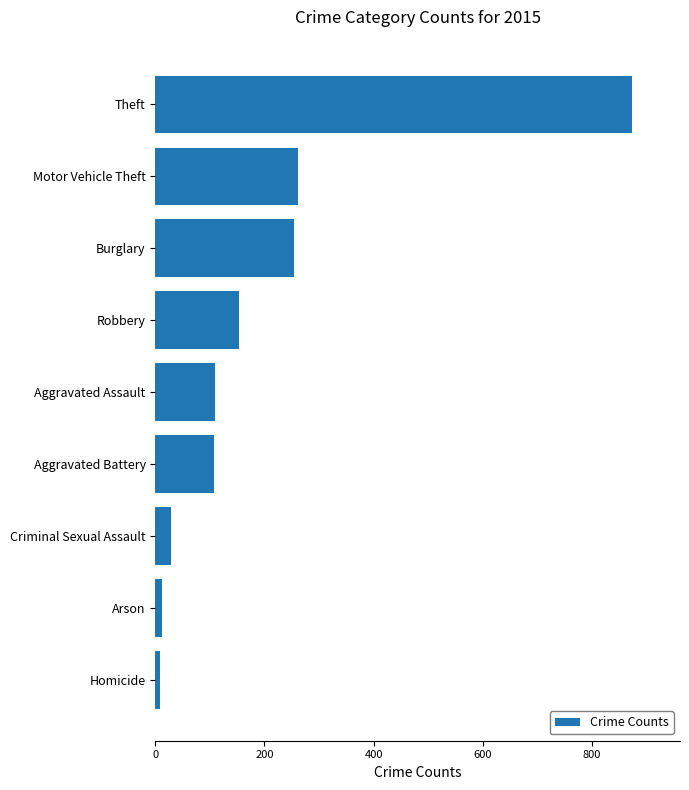

Which category has the highest value across all series?

Theft